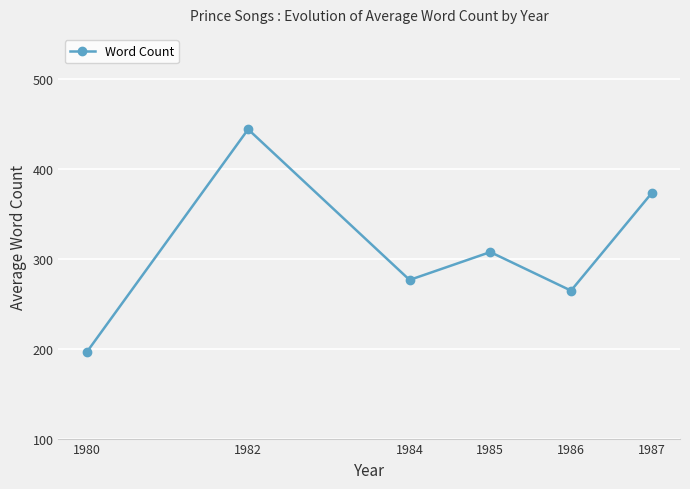

What is the difference between the values at 1987 and 1984?

96.6